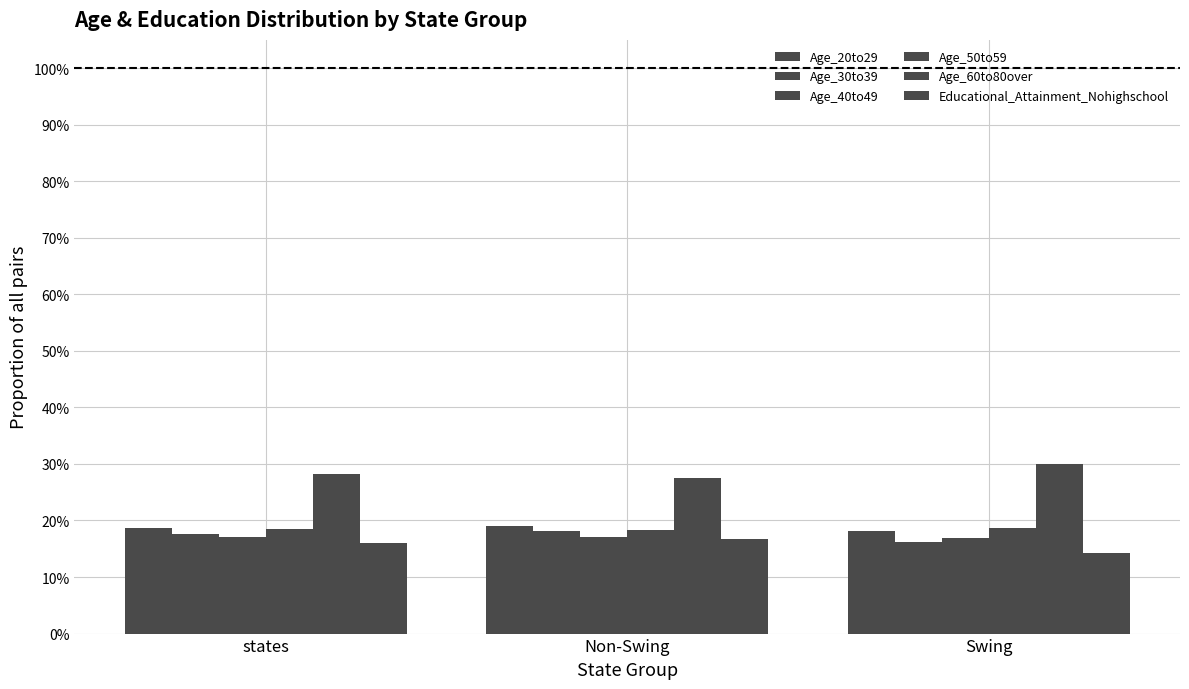

Are the bars grouped side by side (vs. stacked)?

Yes